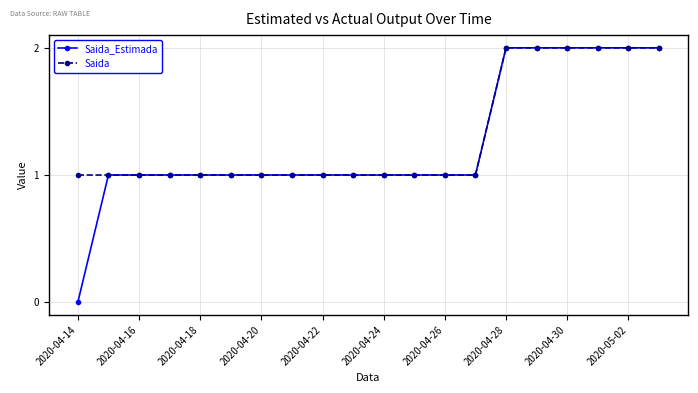

What is the value of the Saida_Estimada point at the 18th from the left?

2